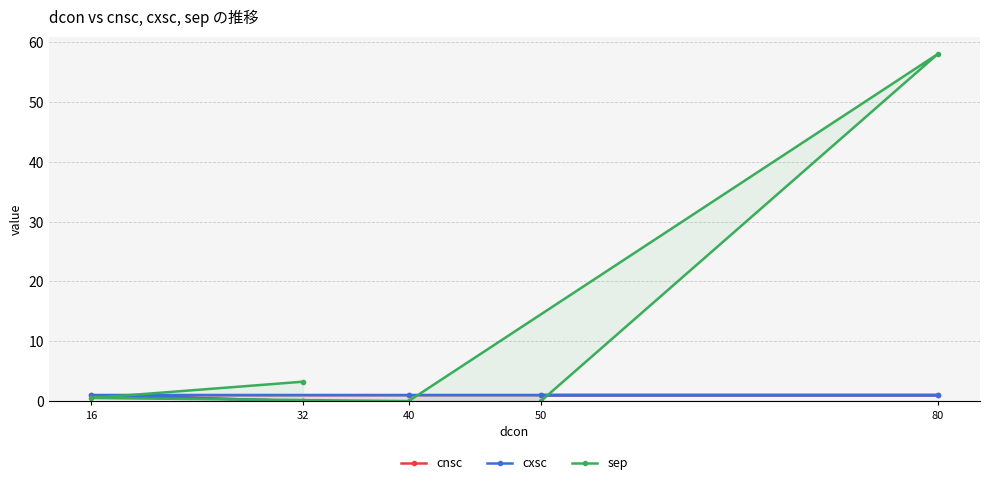

Rank the series by their maximum value, from highest to lowest.

sep, cnsc, cxsc